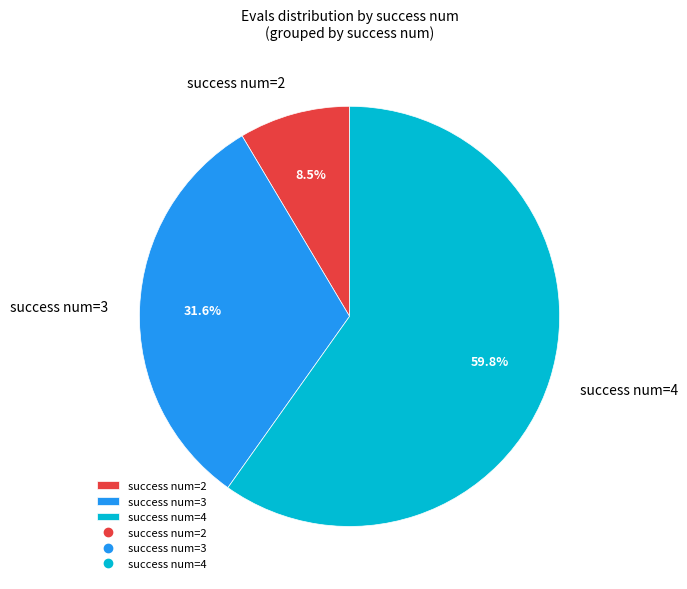

Rank the categories by value from highest to lowest.

success num=4, success num=3, success num=2